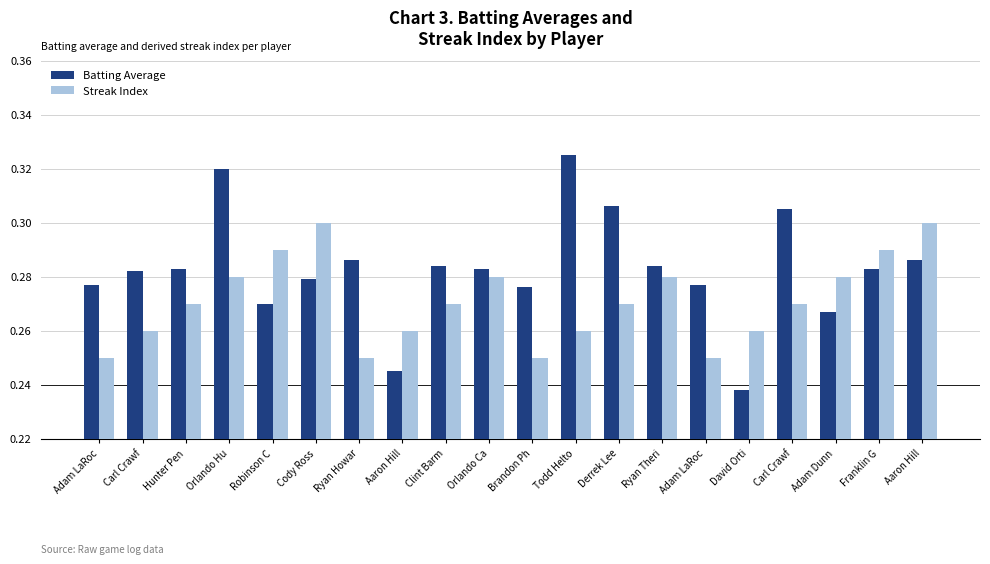

Which category has the lowest value in the Streak Index series?

Adam LaRoc